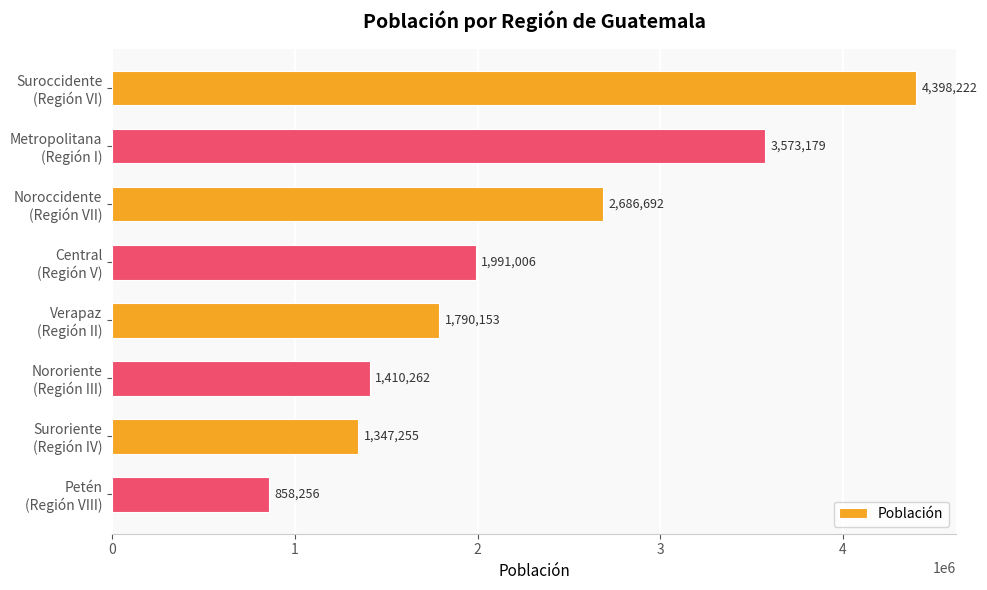

What is the average value?

2256878